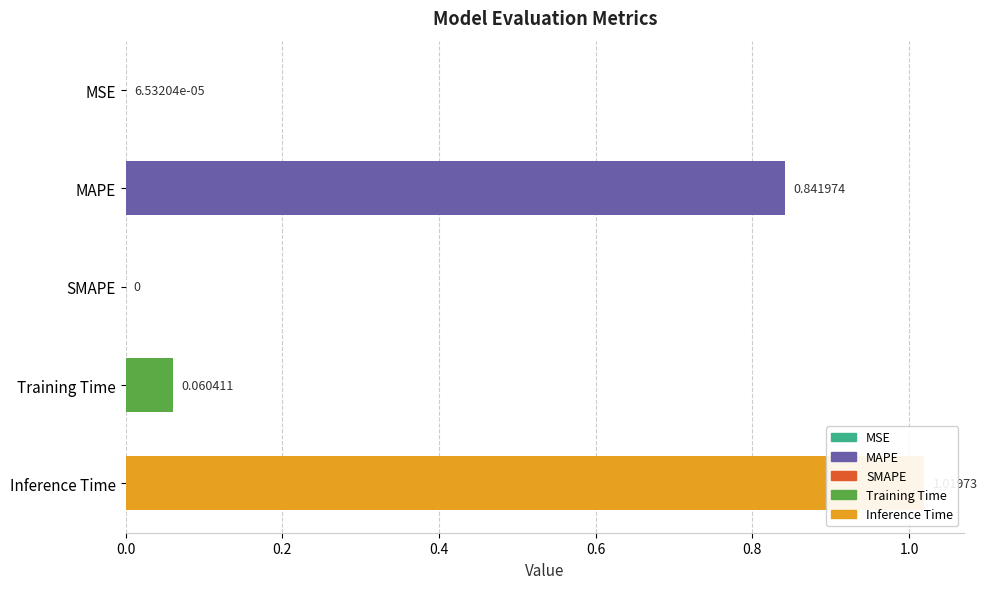

What is the greatest value displayed?

1.0